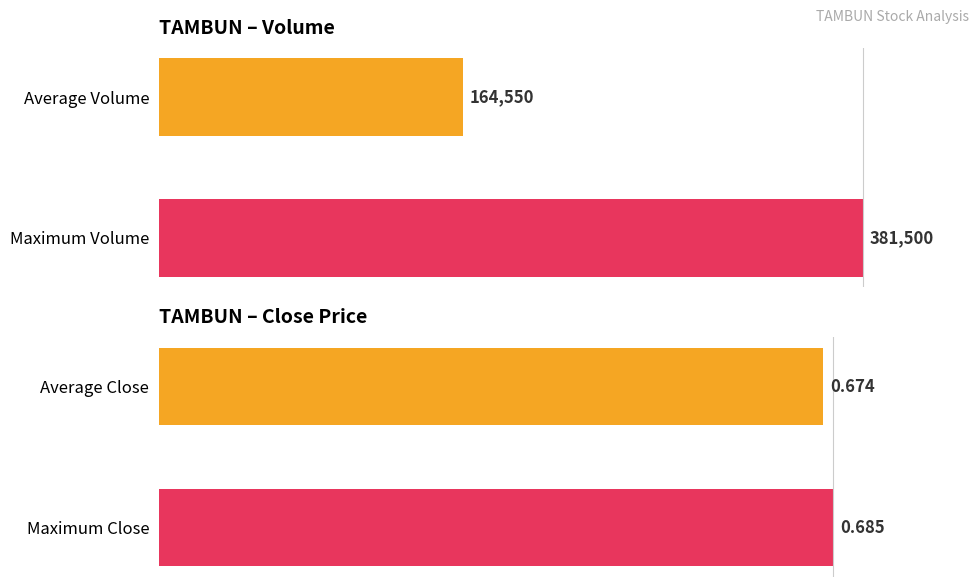

List the series in order of their peak value, lowest first.

close, vol